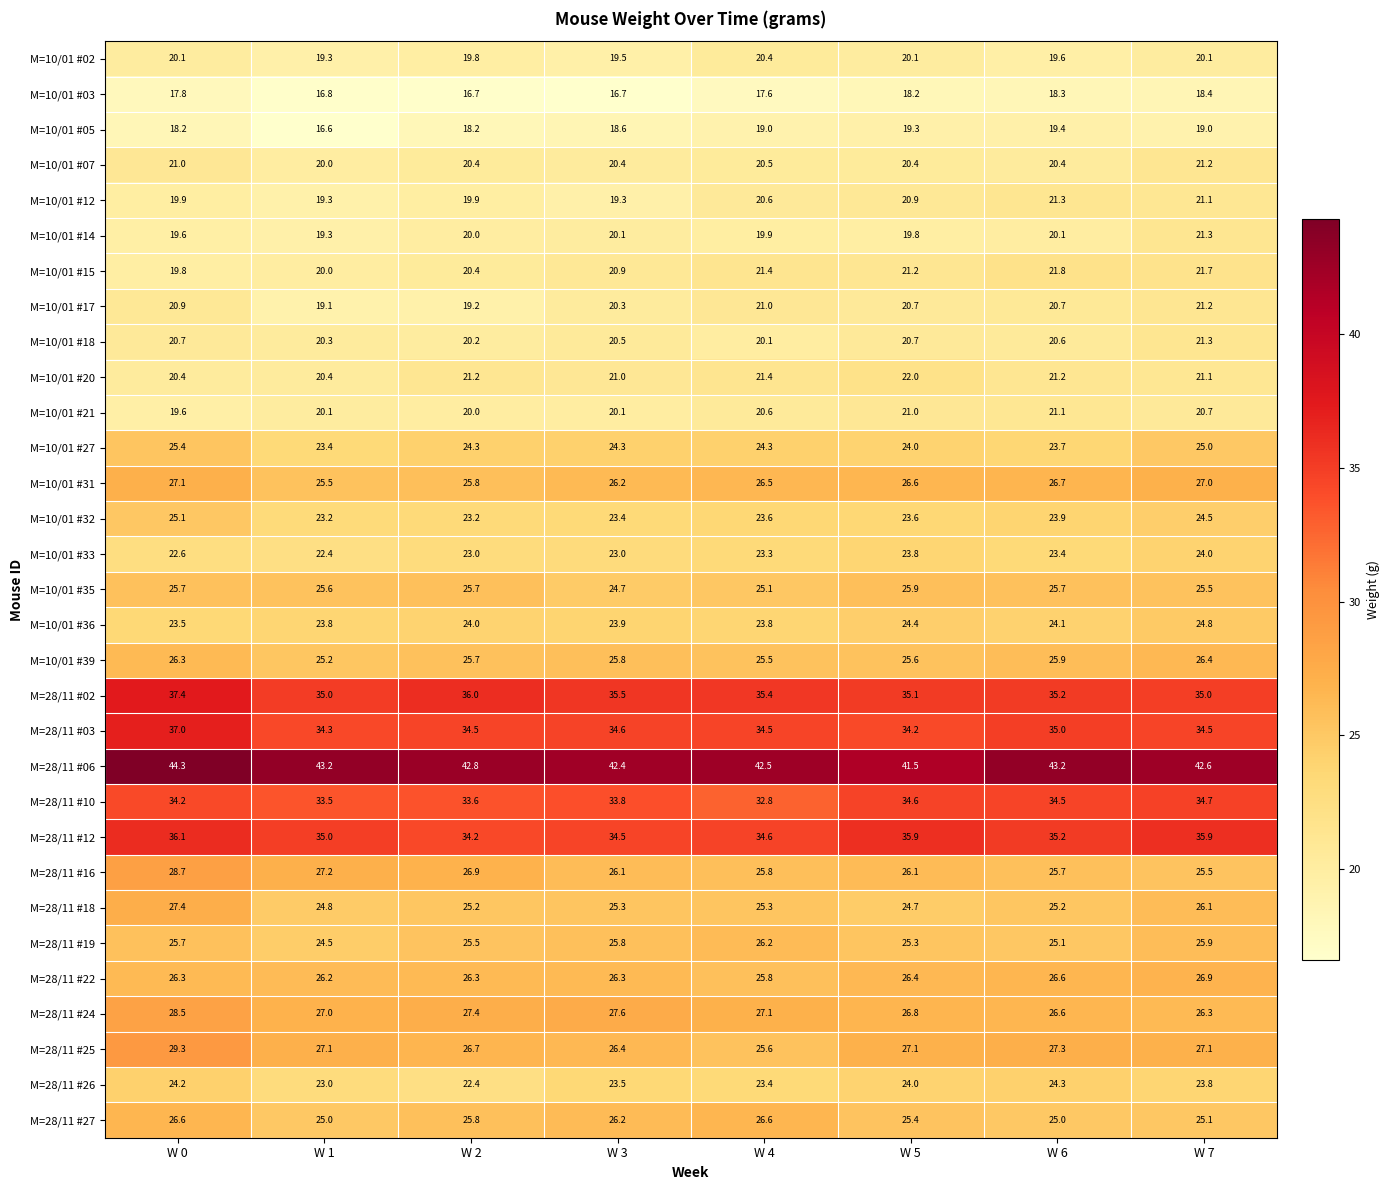

Which category has the highest value across all series?

W 0